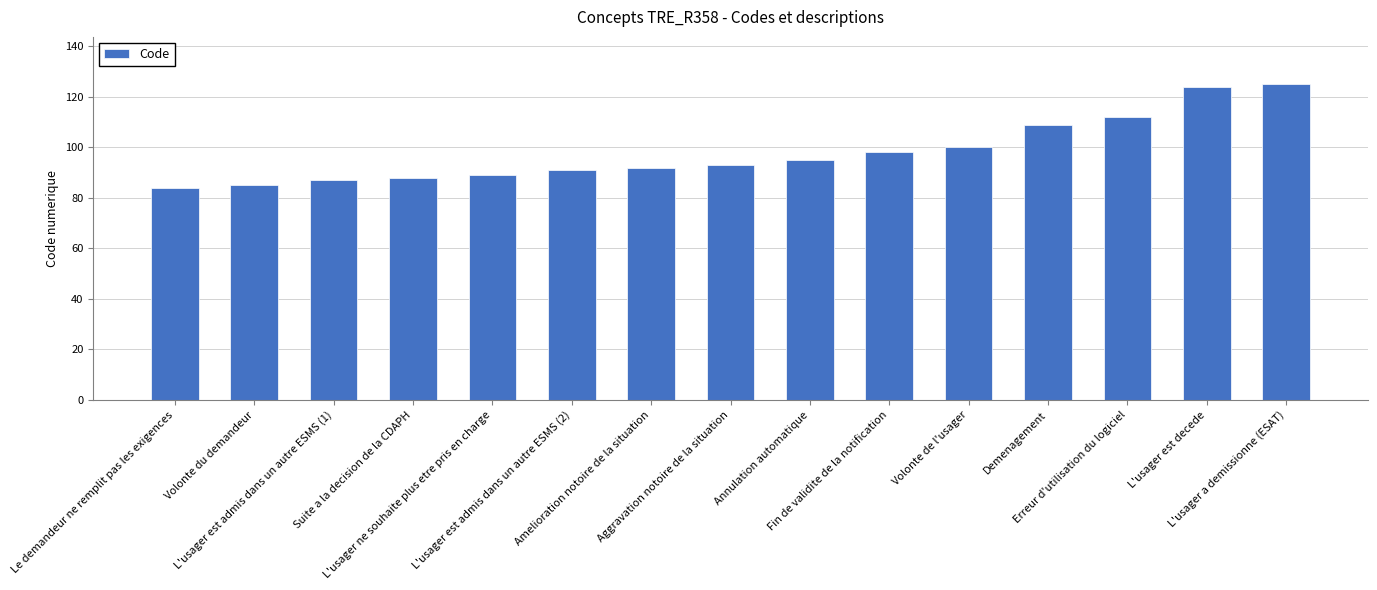

Reading left to right, extract all data points from this chart.

Le demandeur ne remplit pas les exigences=84	Volonte du demandeur=85	L'usager est admis dans un autre ESMS (1)=87	Suite a la decision de la CDAPH=88	L'usager ne souhaite plus etre pris en charge=89	L'usager est admis dans un autre ESMS (2)=91	Amelioration notoire de la situation=92	Aggravation notoire de la situation=93	Annulation automatique=95	Fin de validite de la notification=98	Volonte de l'usager=100	Demenagement=109	Erreur d'utilisation du logiciel=112	L'usager est decede=124	L'usager a demissionne (ESAT)=125